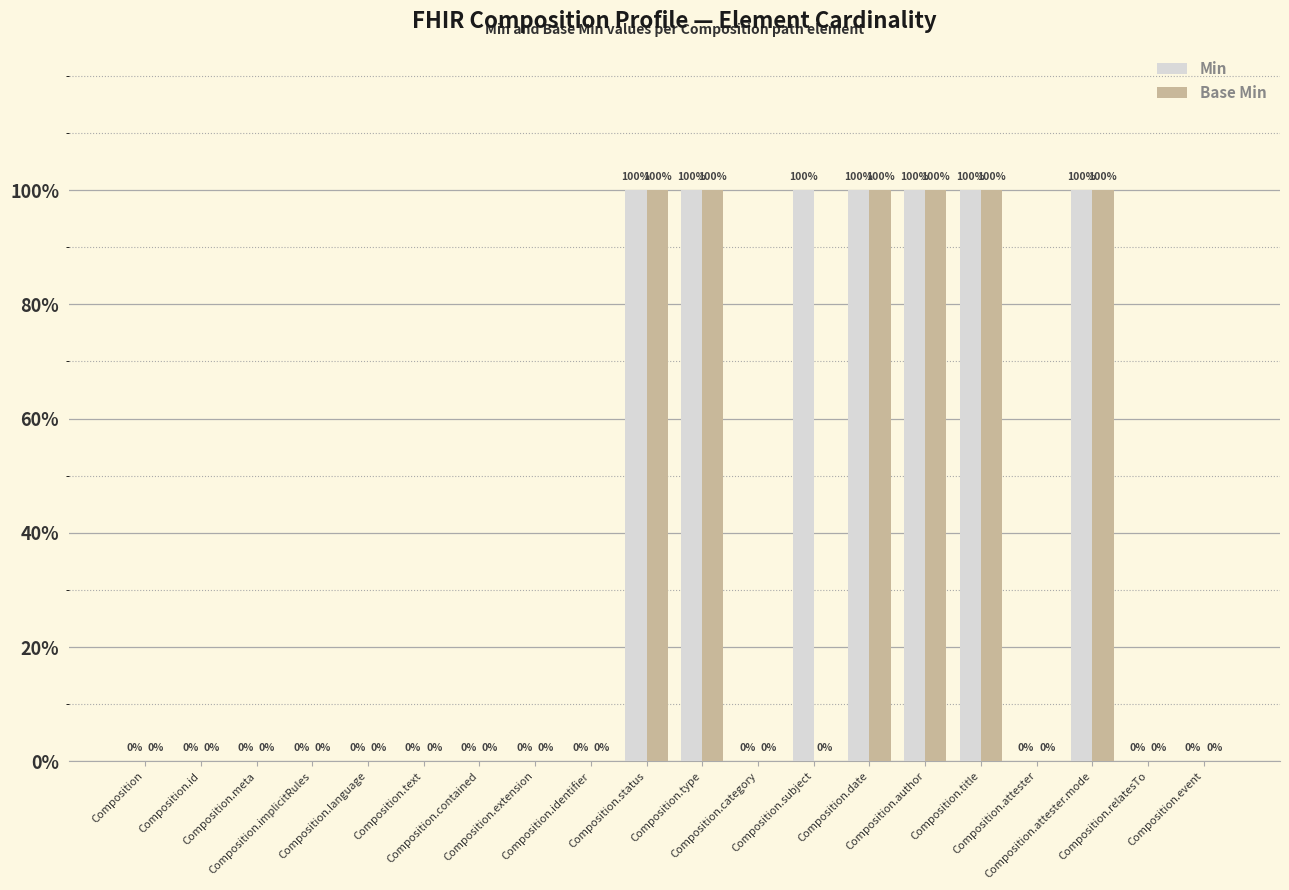

Does the chart contain stacked bars?

No